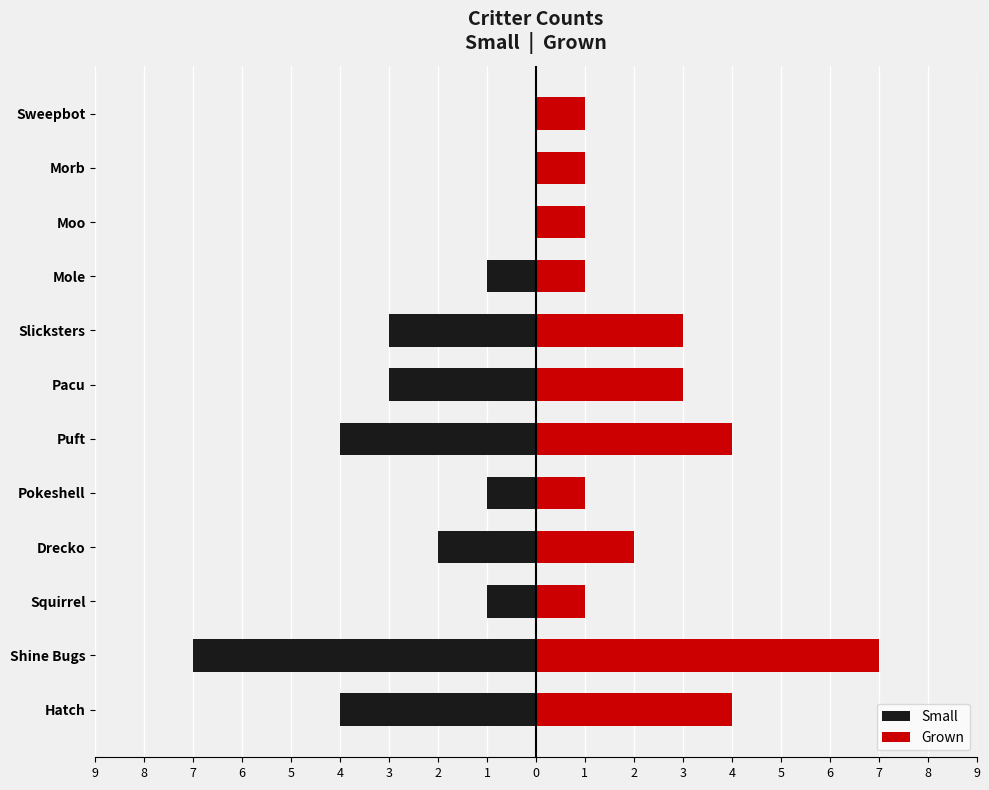

How many Grown values are between 1 and 4?

11